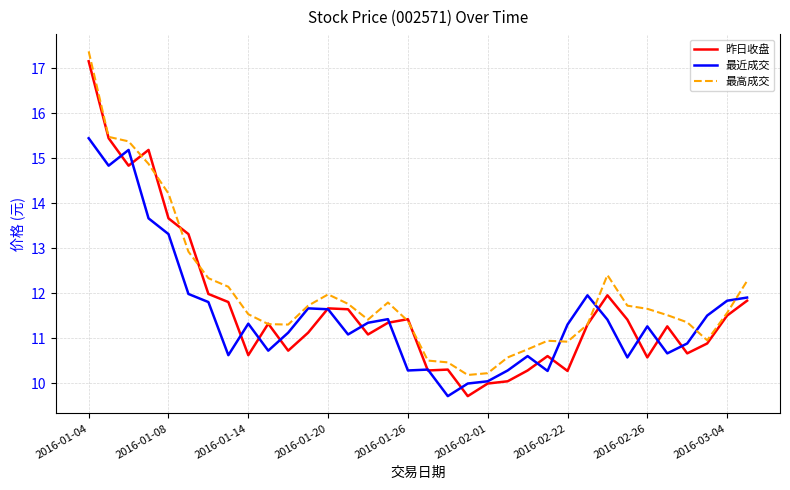

What is the lowest value of the 最高成交 series?

10.2